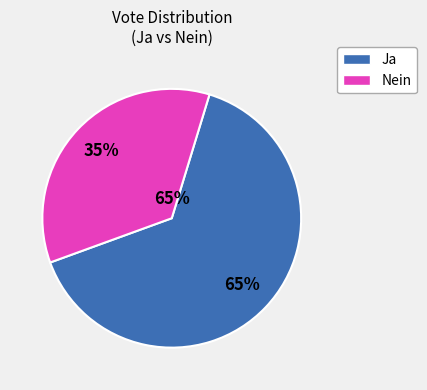

At 6, list the series in order from smallest to largest.

Nein, Ja